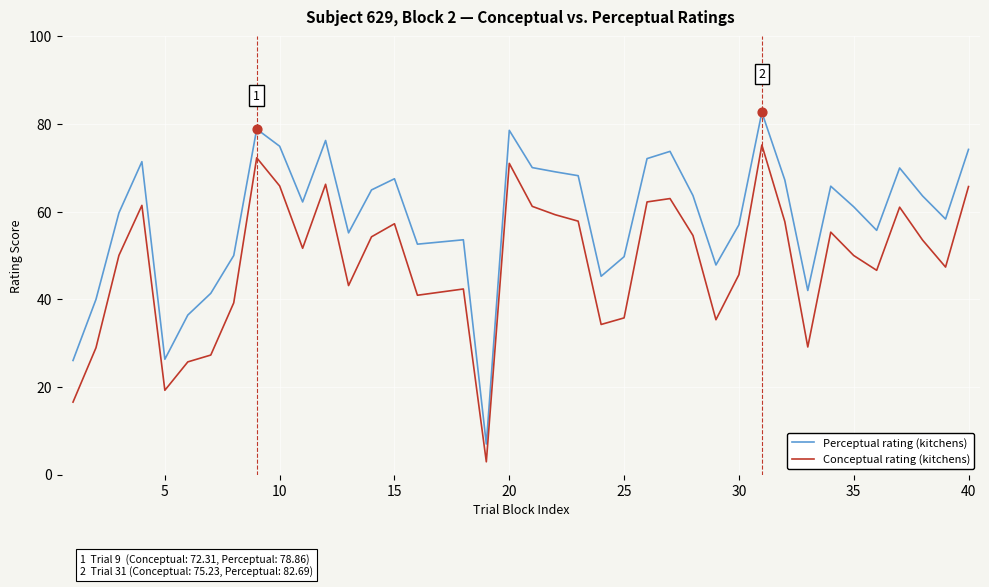

What is the difference between the maximum and minimum values in the Conceptual rating (kitchens) series?

72.3